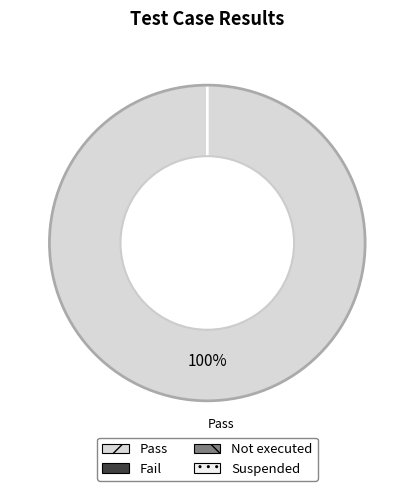

To the nearest percent, what is the combined percentage of Pass and Fail?

100%